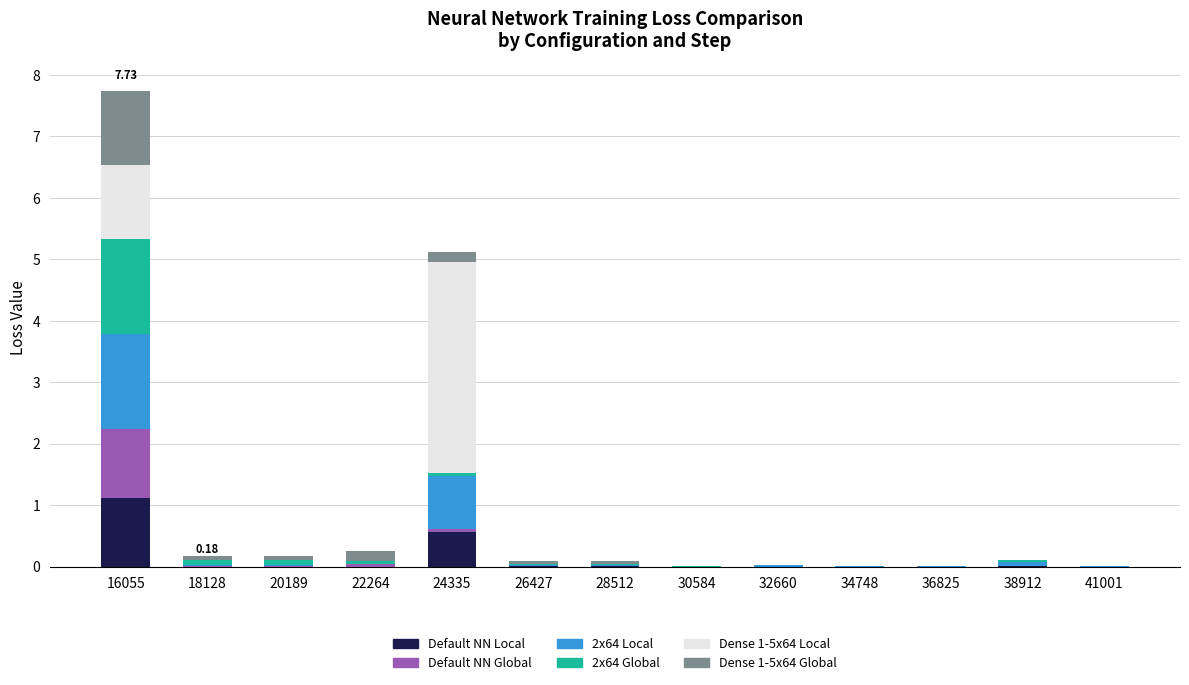

At which category is the sum across all series the highest?

16055